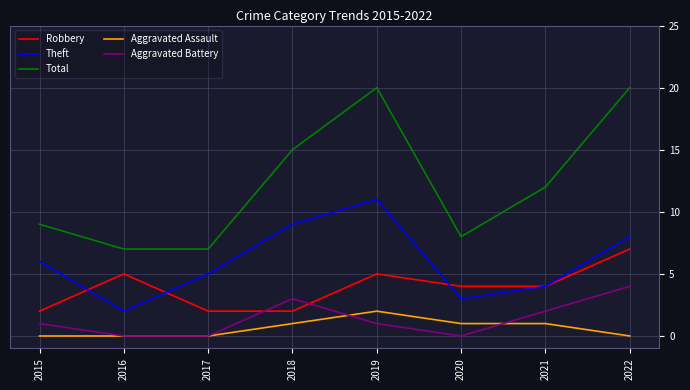

The Total series shows 19 at 2021. True or false?

False